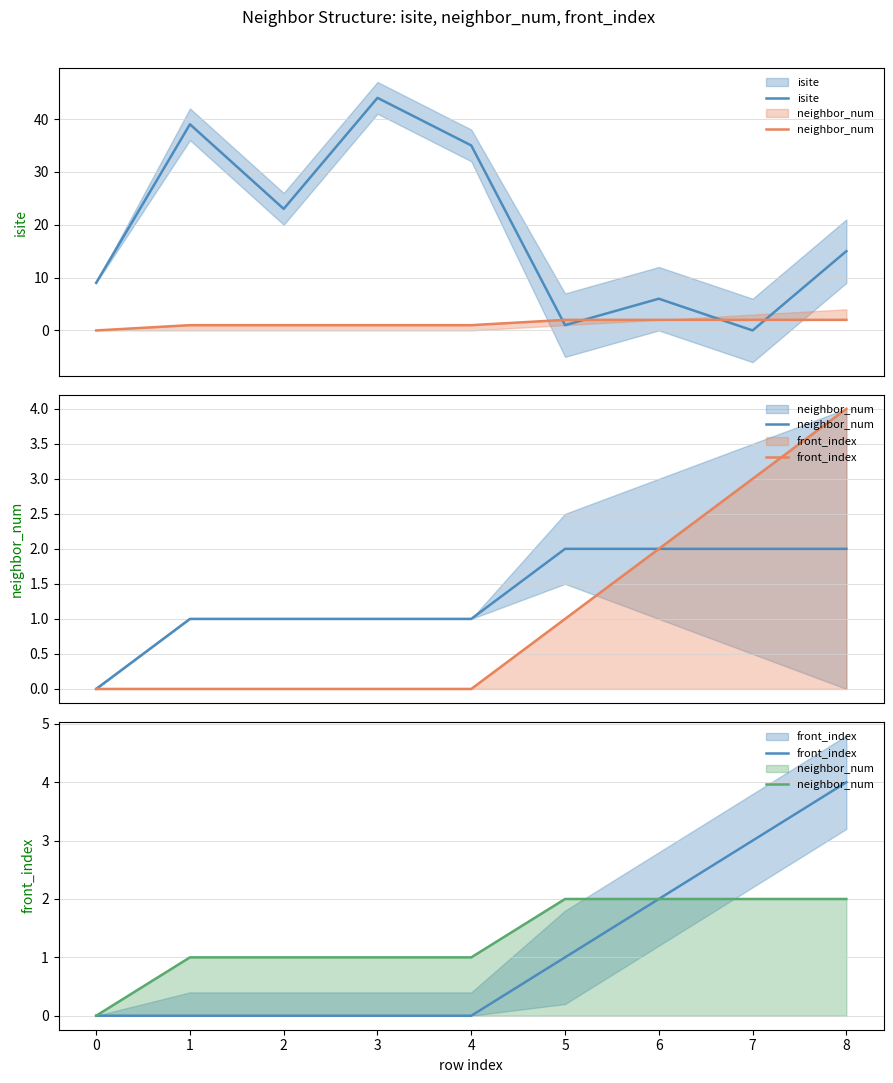

What is the maximum value shown in the chart?

44